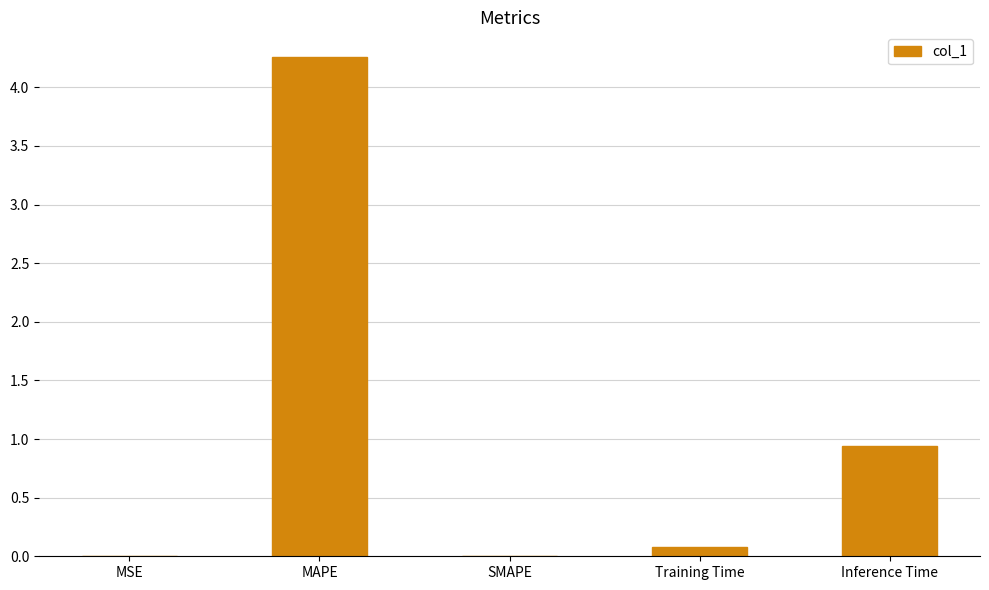

Which category has the highest value across all series?

MAPE